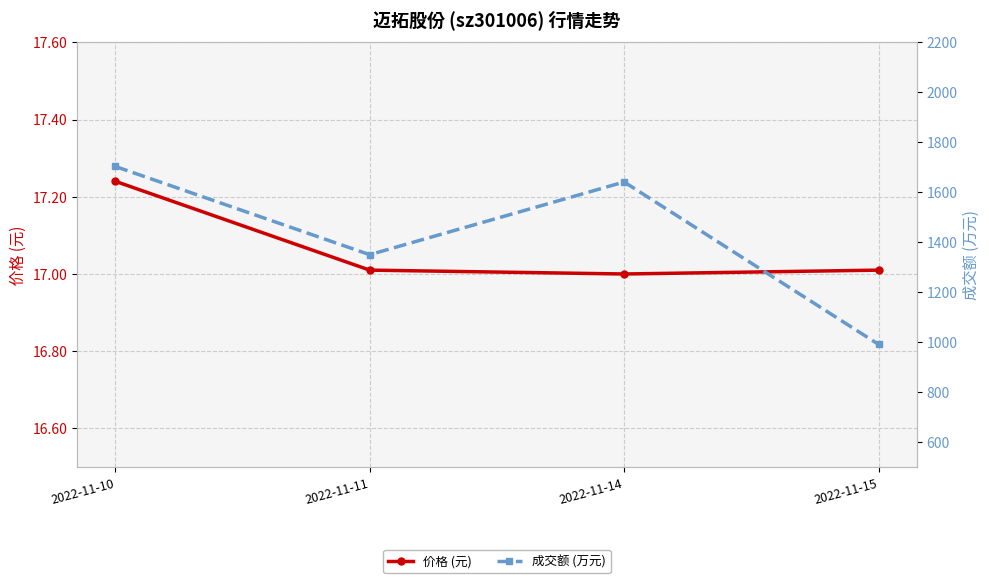

Reading left to right, what are all the values shown in this chart?

价格 (元): 2022-11-10=17.2	2022-11-11=17.0	2022-11-14=17.0	2022-11-15=17.0
成交额 (万元): 2022-11-10=1703.0	2022-11-11=1350.0	2022-11-14=1641.0	2022-11-15=991.0